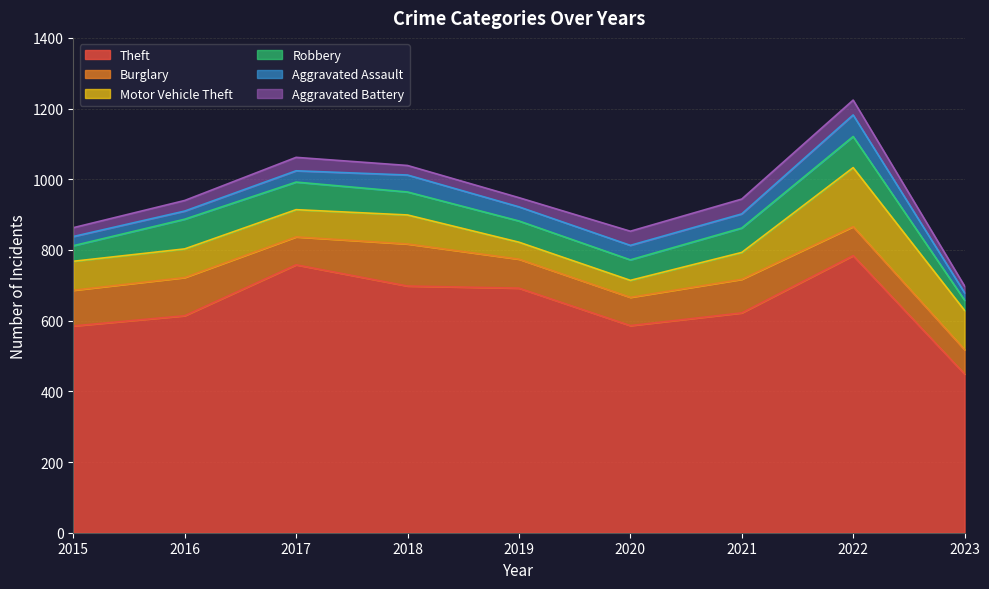

Is the value of Robbery at 2022 greater than the value of Burglary at 2022?

Yes